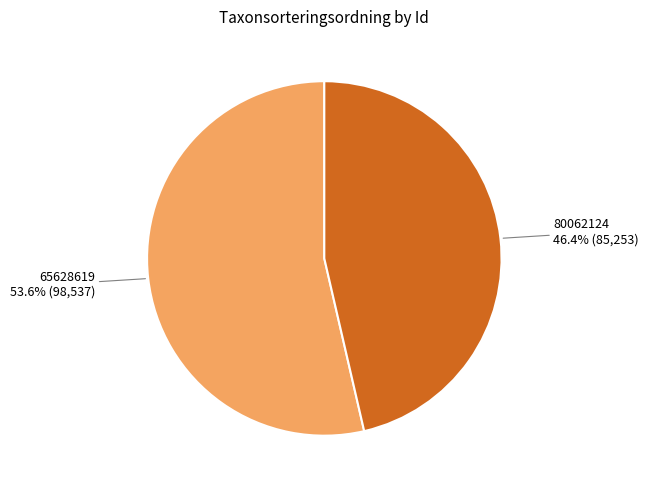

Does 65628619 account for over 50% of the chart?

Yes